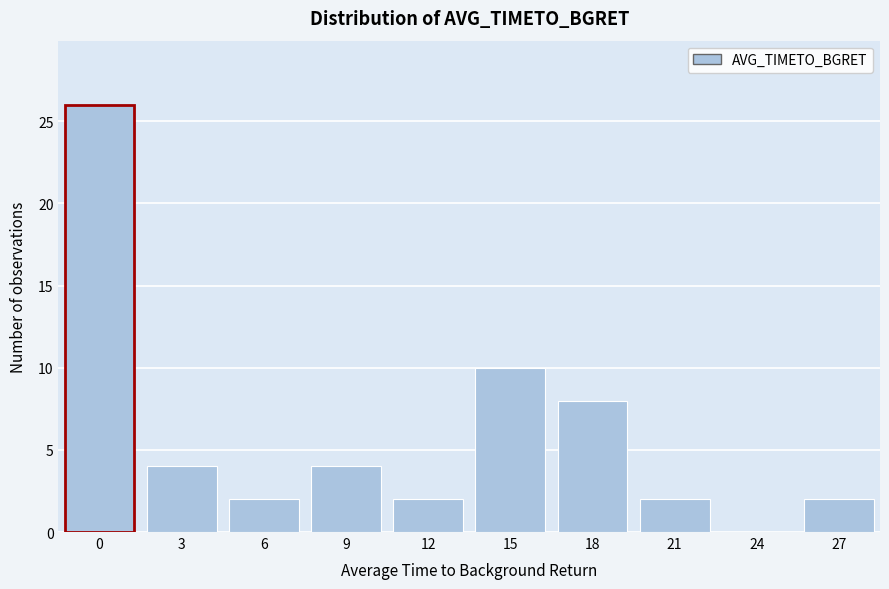

Reading left to right, what are all the values shown in this chart?

0=26	3=4	6=2	9=4	12=2	15=10	18=8	21=2	24=0	27=2